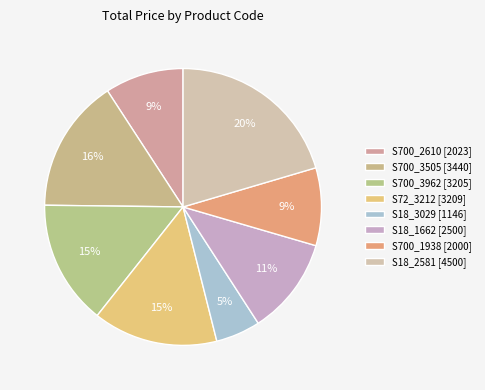

Does S700_3505 account for over 50% of the chart?

No